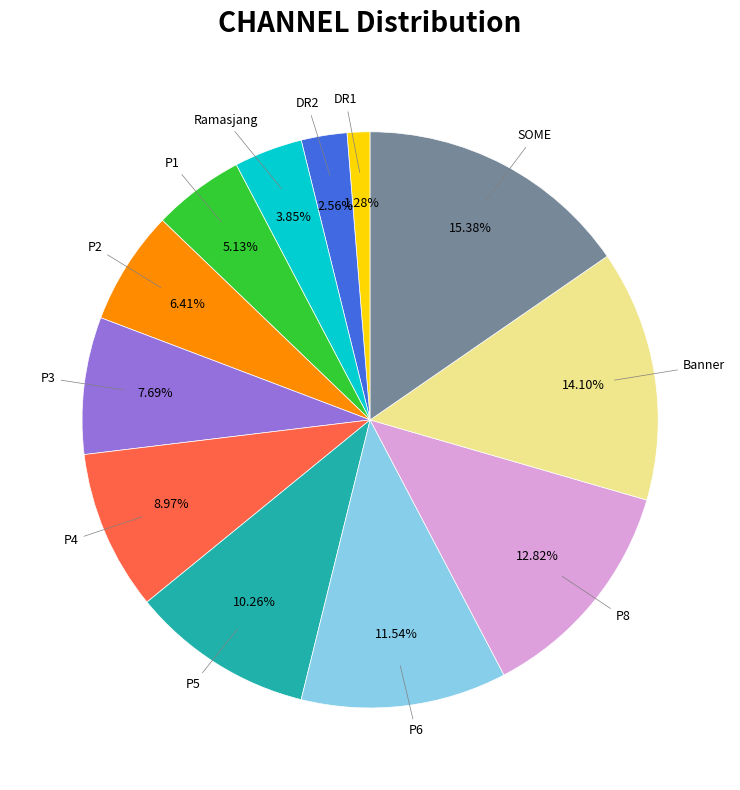

The P4 slice represents 9% of the pie. True or false?

True